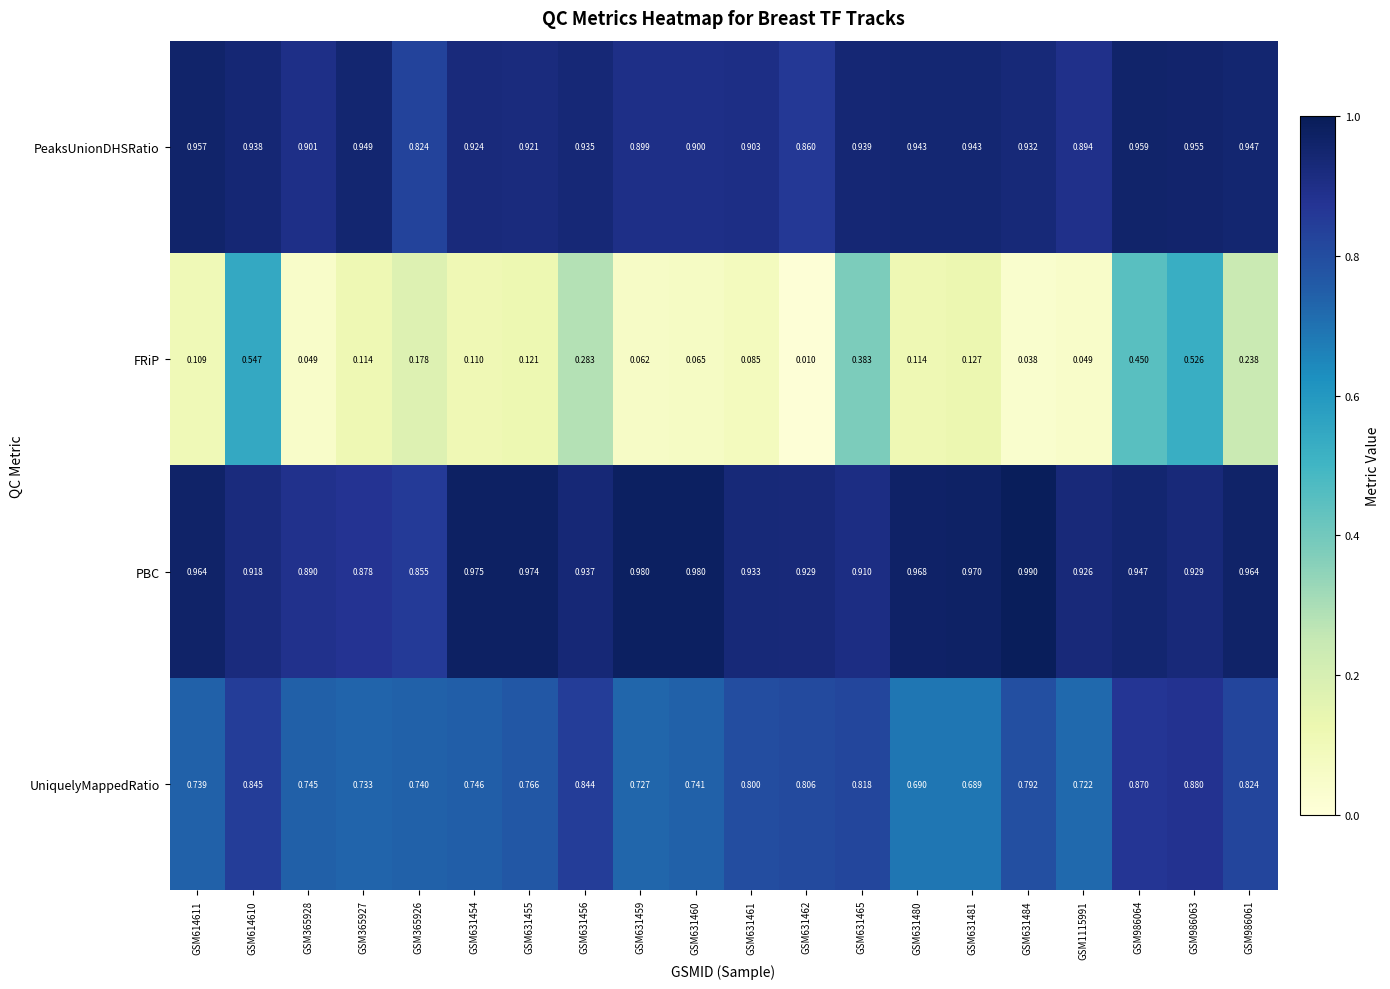

Is the value of UniquelyMappedRatio at GSM986064 greater than the value of FRiP at GSM631459?

Yes